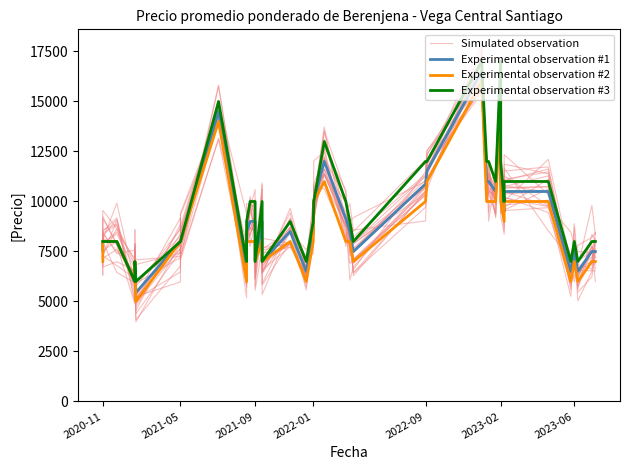

True or false: Experimental observation #2 and Experimental observation #1 cross at least once.

False